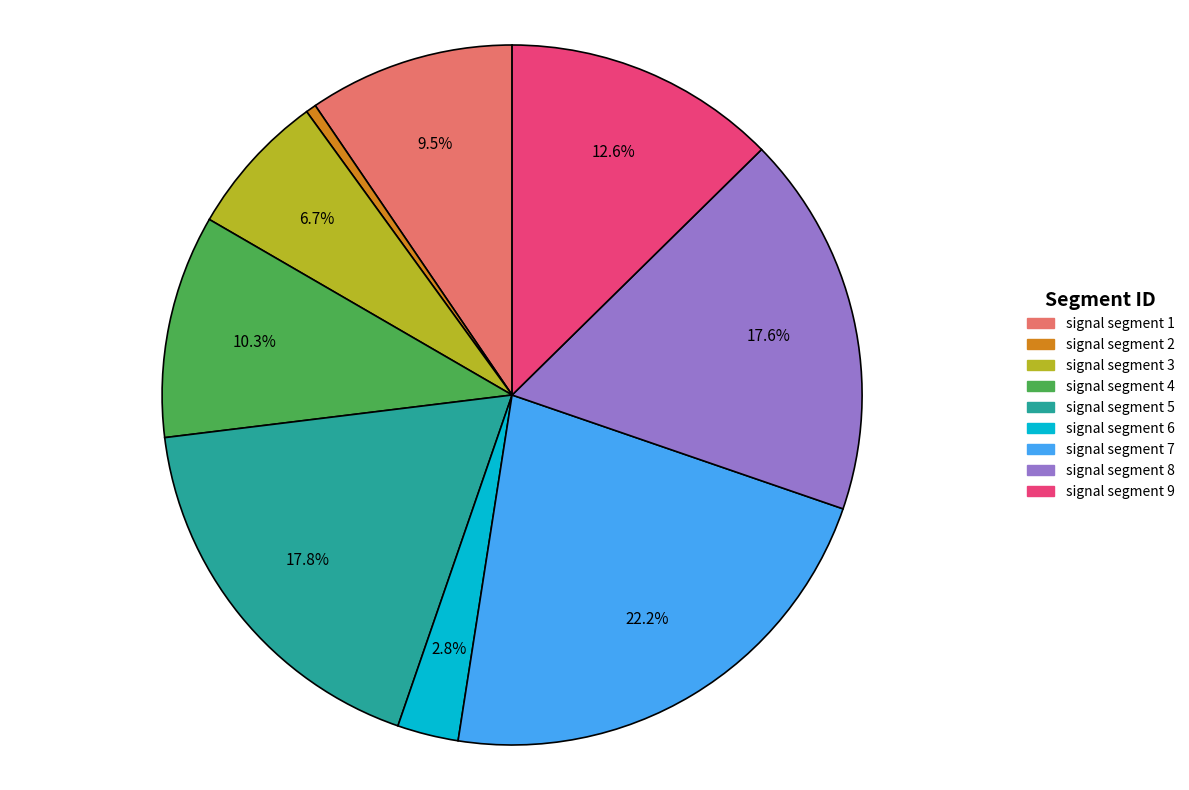

Between signal segment 4 and signal segment 6, which is larger?

signal segment 4